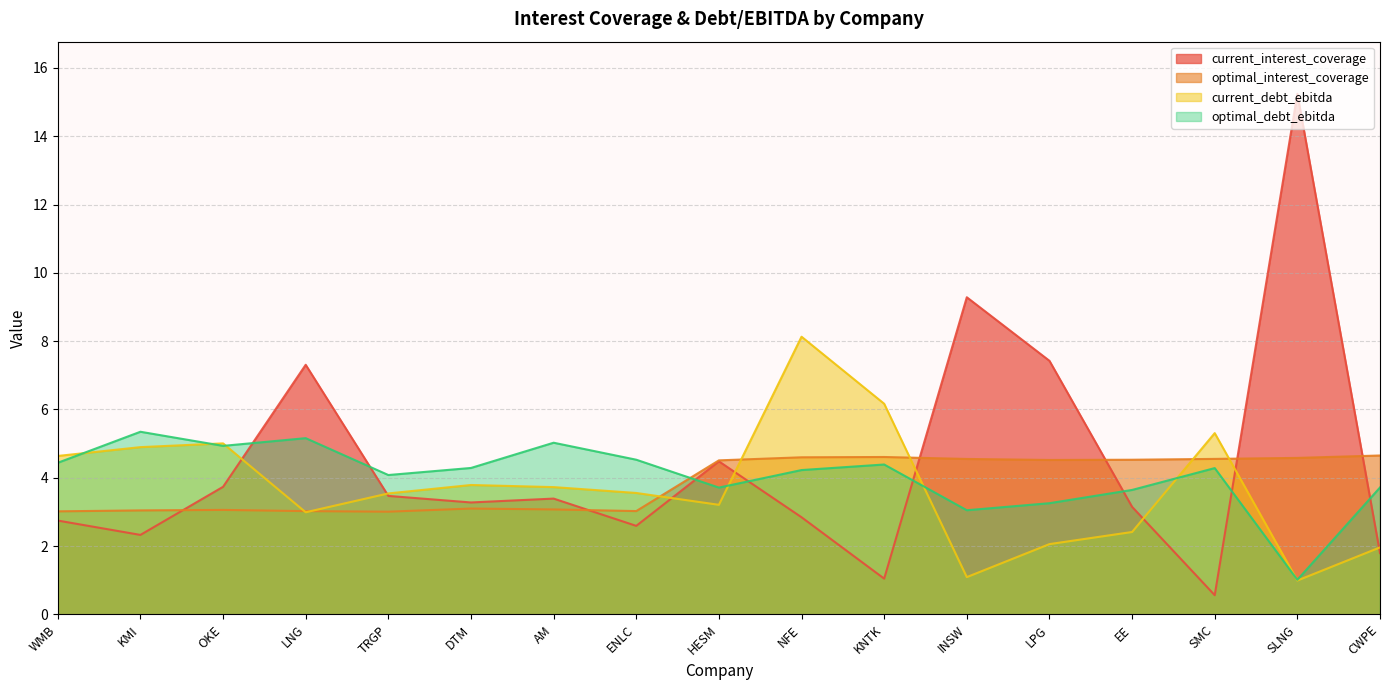

What is the average value of the current_interest_coverage series?

4.4